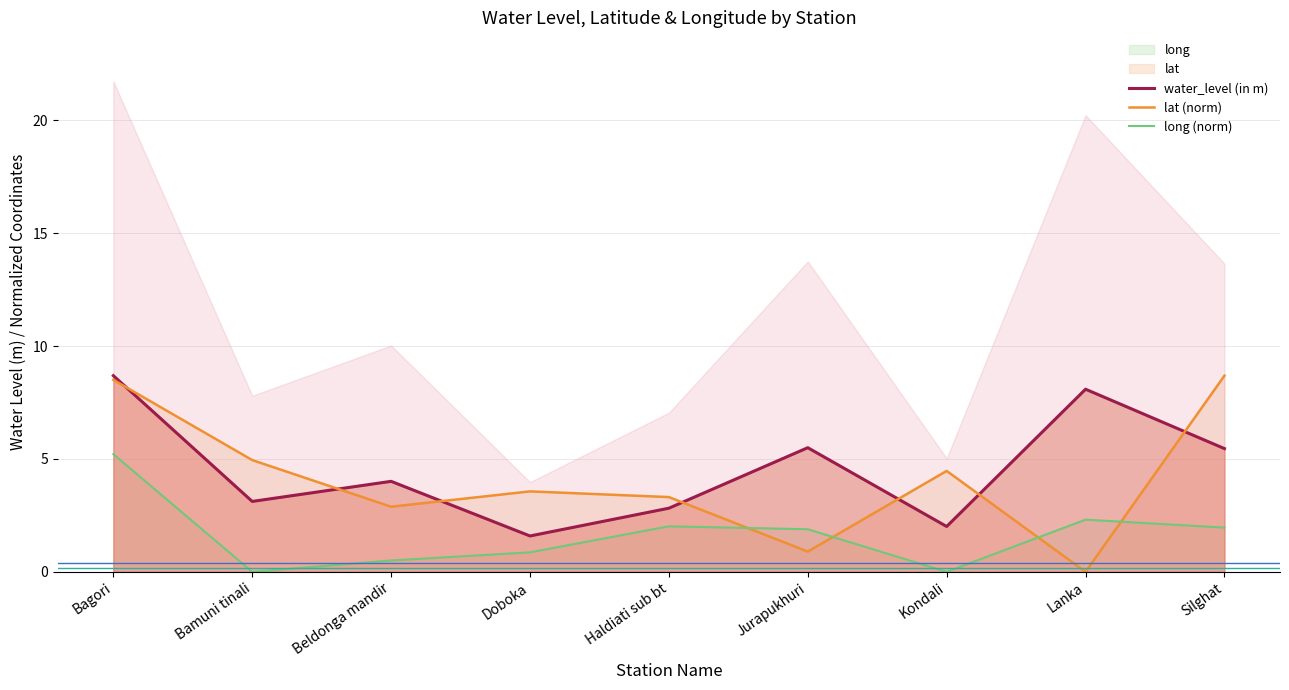

Reading left to right, transcribe all the data shown in this chart.

water_level (in m): Bagori=8.7	Bamuni tinali=3.1	Beldonga mandir=4.0	Doboka=1.6	Haldiati sub bt=2.8	Jurapukhuri=5.5	Kondali=2.0	Lanka=8.1	Silghat=5.5
lat (norm): Bagori=8.5	Bamuni tinali=5.0	Beldonga mandir=2.9	Doboka=3.6	Haldiati sub bt=3.3	Jurapukhuri=0.9	Kondali=4.5	Lanka=0.0	Silghat=8.7
long (norm): Bagori=5.2	Bamuni tinali=0.0	Beldonga mandir=0.5	Doboka=0.9	Haldiati sub bt=2.0	Jurapukhuri=1.9	Kondali=0.0	Lanka=2.3	Silghat=2.0